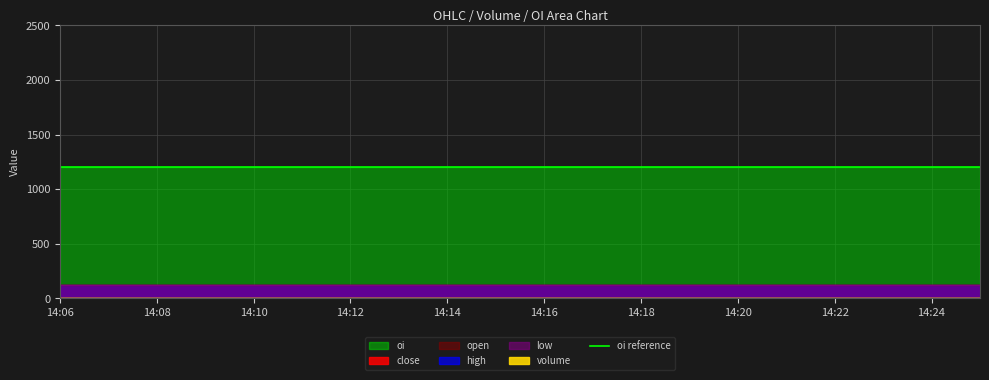

Reading left to right, what are all the values shown in this chart?

close: 123.0	123.0	123.0	123.0	123.0	123.0	123.0	123.0	123.0	123.0	123.0	123.0	123.0	123.0	123.0	123.0	123.0	123.0	123.0	123.0
open: 123.0	123.0	123.0	123.0	123.0	123.0	123.0	123.0	123.0	123.0	123.0	123.0	123.0	123.0	123.0	123.0	123.0	123.0	123.0	123.0
high: 123.0	123.0	123.0	123.0	123.0	123.0	123.0	123.0	123.0	123.0	123.0	123.0	123.0	123.0	123.0	123.0	123.0	123.0	123.0	123.0
low: 123.0	123.0	123.0	123.0	123.0	123.0	123.0	123.0	123.0	123.0	123.0	123.0	123.0	123.0	123.0	123.0	123.0	123.0	123.0	123.0
volume: 0.0	0.0	0.0	0.0	0.0	0.0	0.0	0.0	0.0	0.0	0.0	0.0	0.0	0.0	0.0	0.0	0.0	0.0	0.0	0.0
oi: 1200.0	1200.0	1200.0	1200.0	1200.0	1200.0	1200.0	1200.0	1200.0	1200.0	1200.0	1200.0	1200.0	1200.0	1200.0	1200.0	1200.0	1200.0	1200.0	1200.0